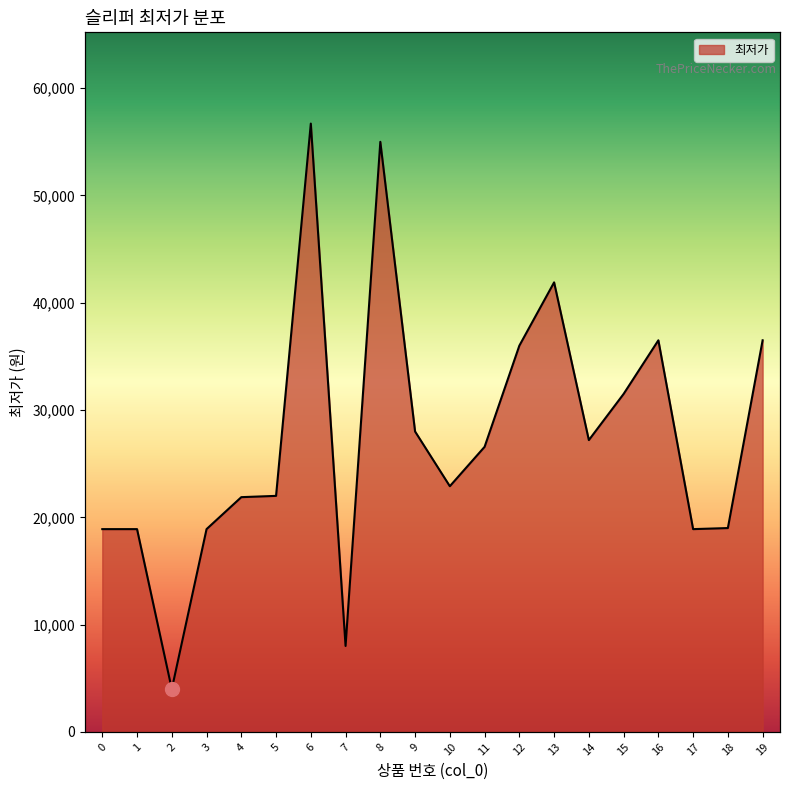

The value at 6 is 95278. True or false?

False